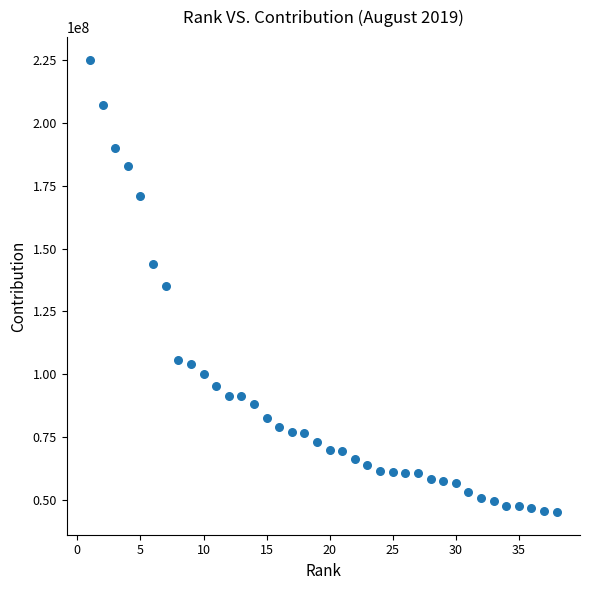

What is the range of Y values (max minus min)?

180040285